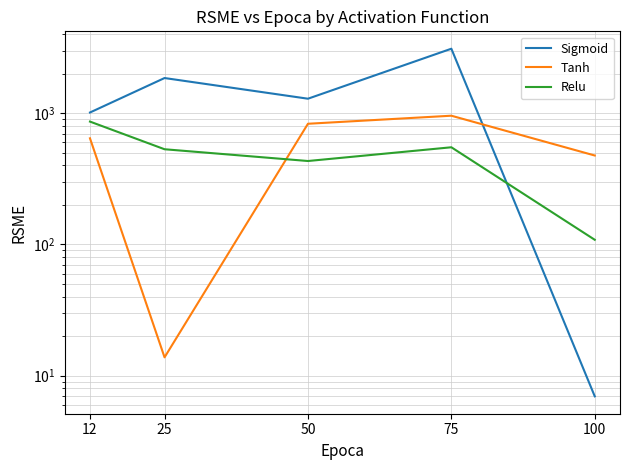

How many values in the Sigmoid series are below 1289?

2